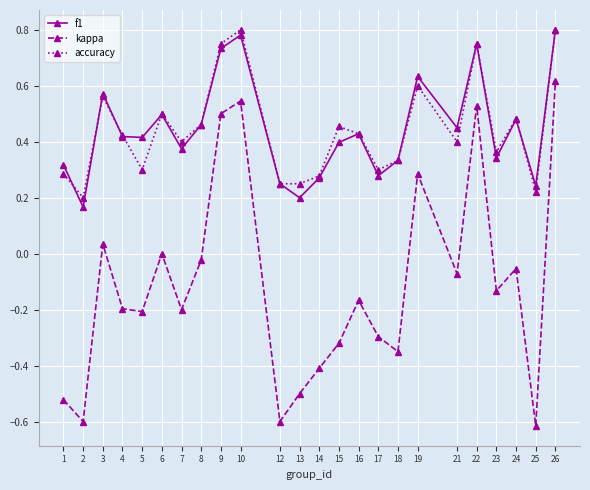

Is the value of kappa at 14 greater than the value of f1 at 4?

No